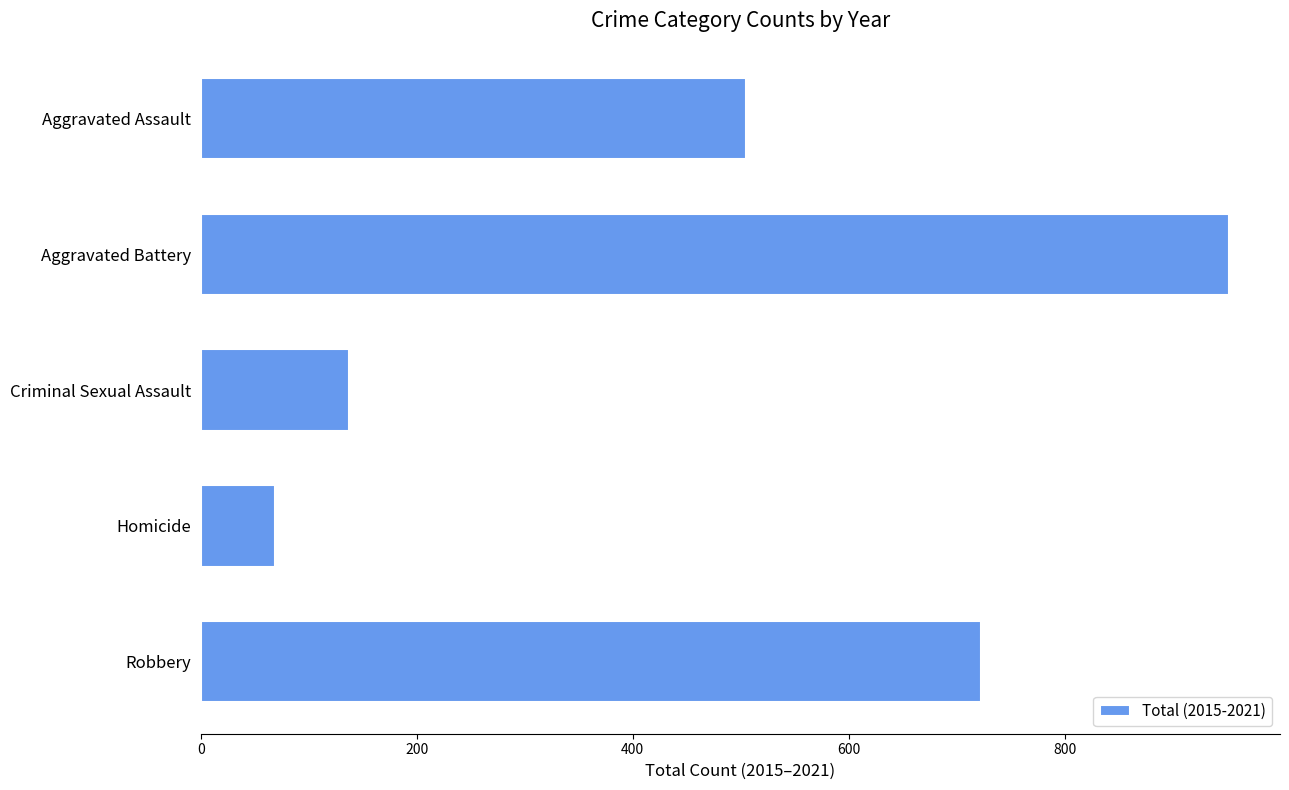

What is the average value?

477